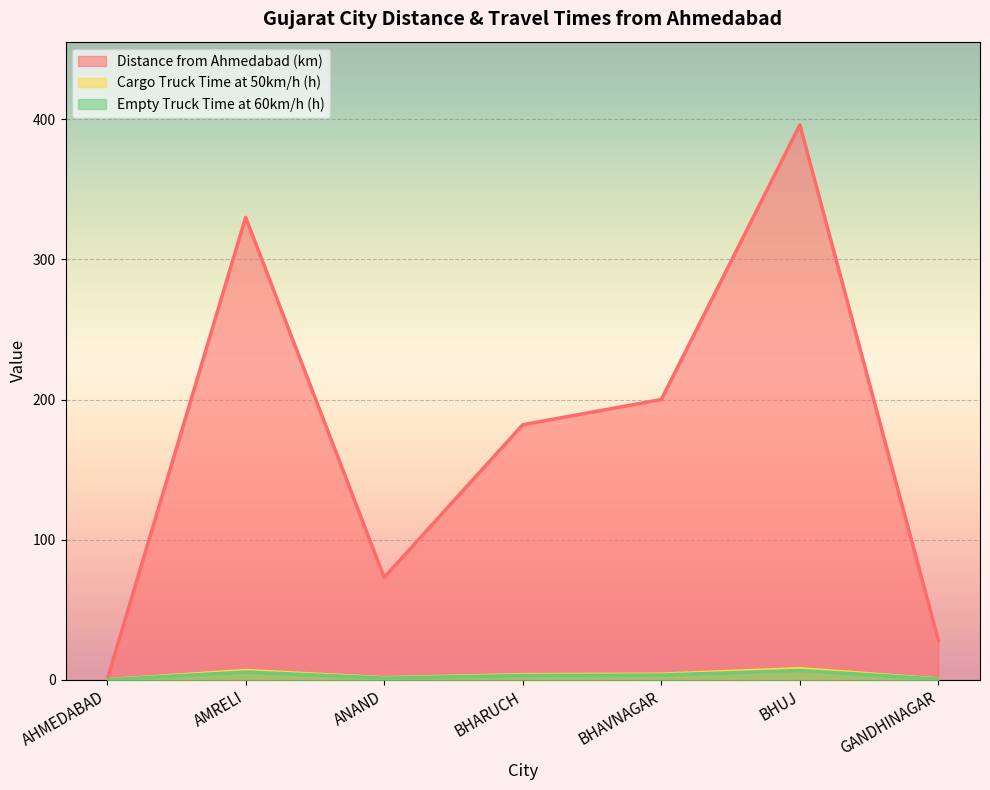

True or false: Distance from Ahmedabad (km) and Cargo Truck Time at 50km/h (h) intersect in this chart.

False